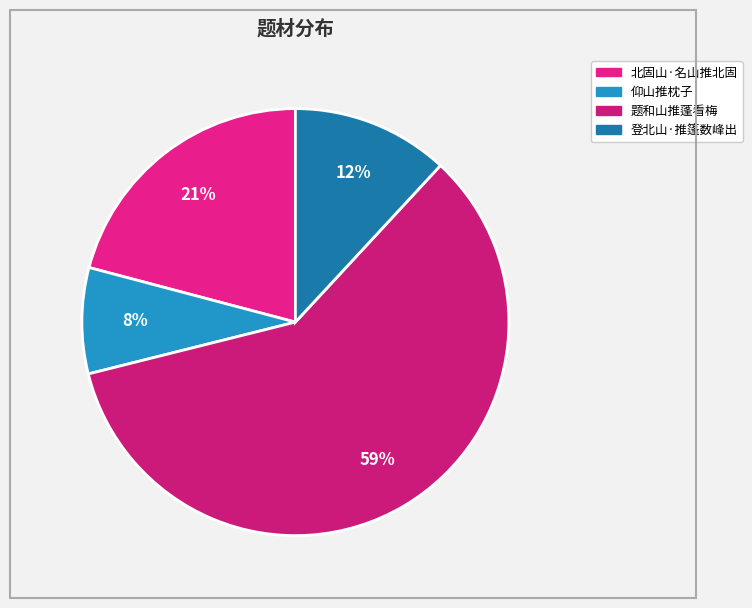

What percentage is the 题和山推蓬看梅 slice, to the nearest percent?

59%